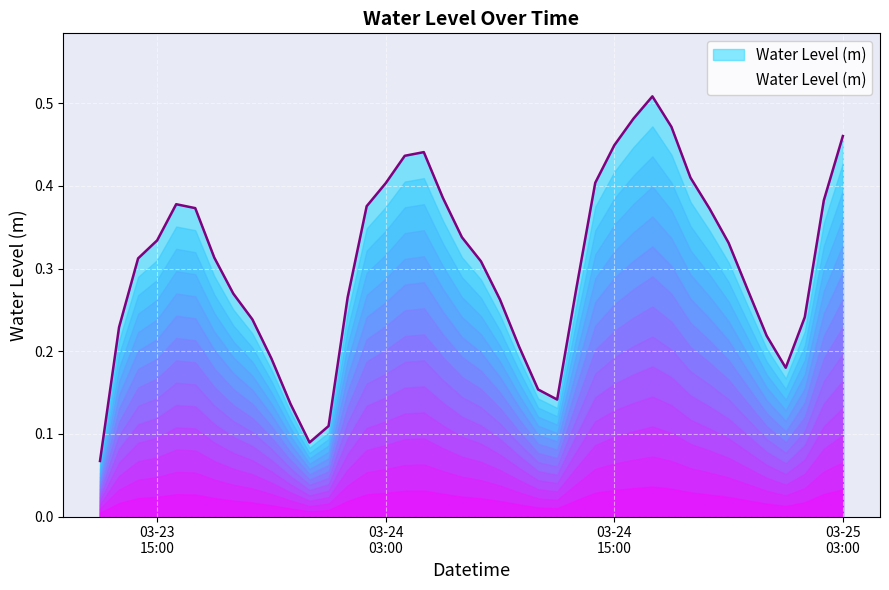

How many lines are shown in the chart?

1